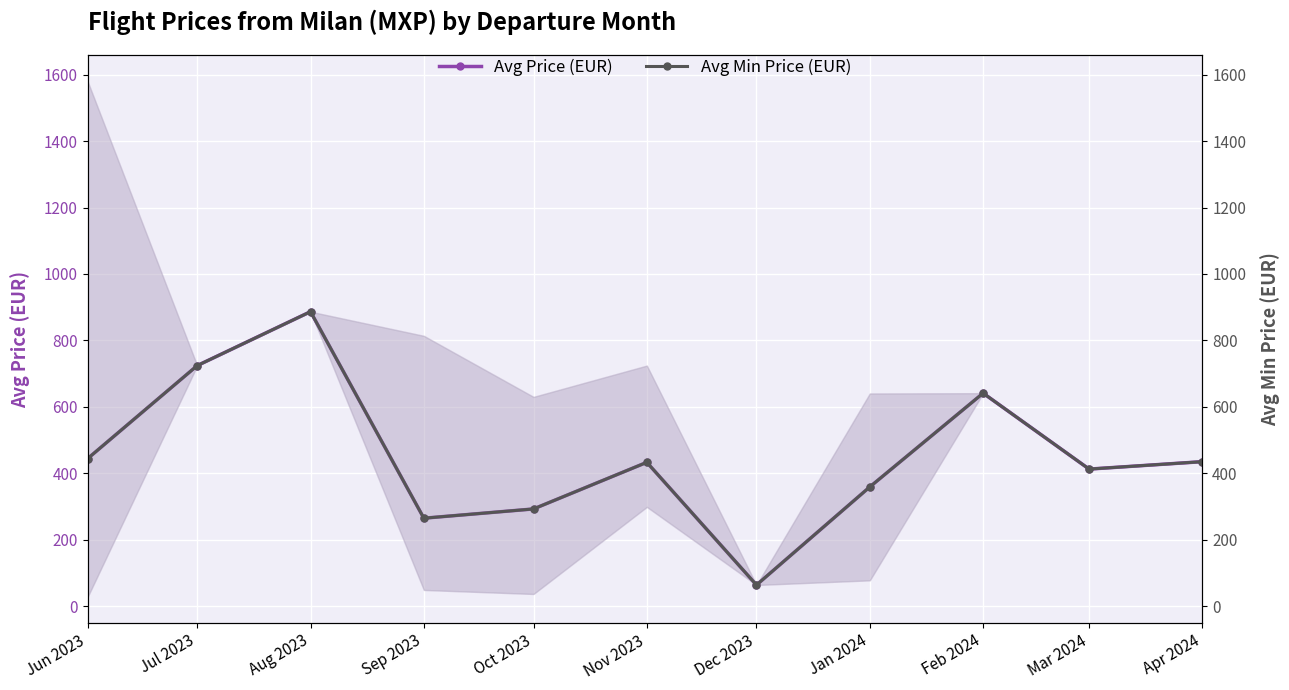

True or false: Avg Price (EUR) has more than 2 points higher than both neighbors.

True